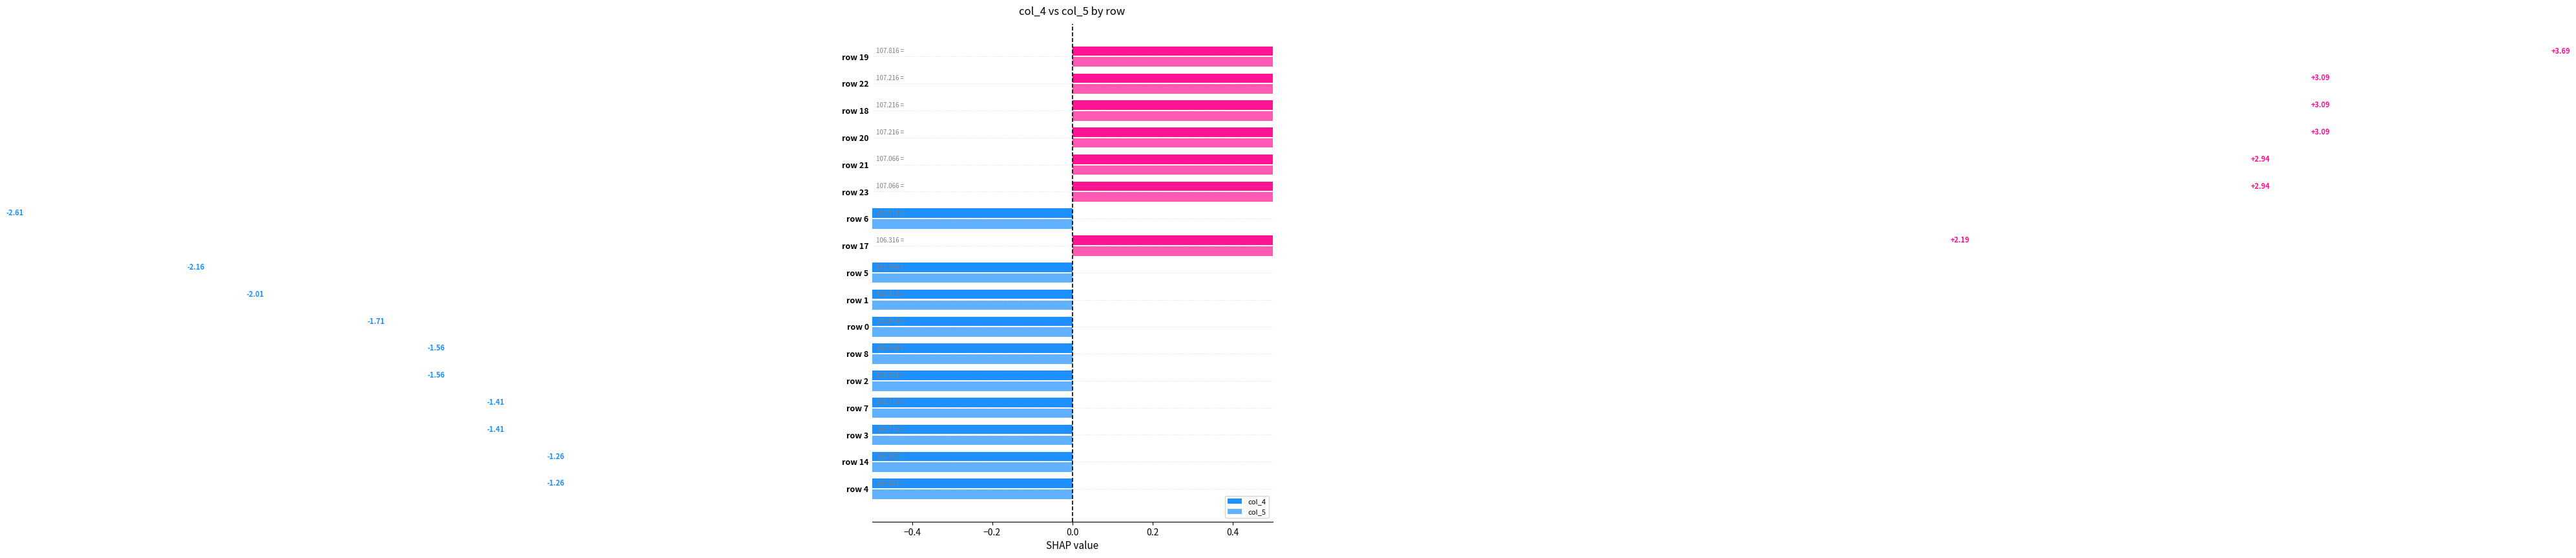

Are the bars grouped side by side (vs. stacked)?

Yes